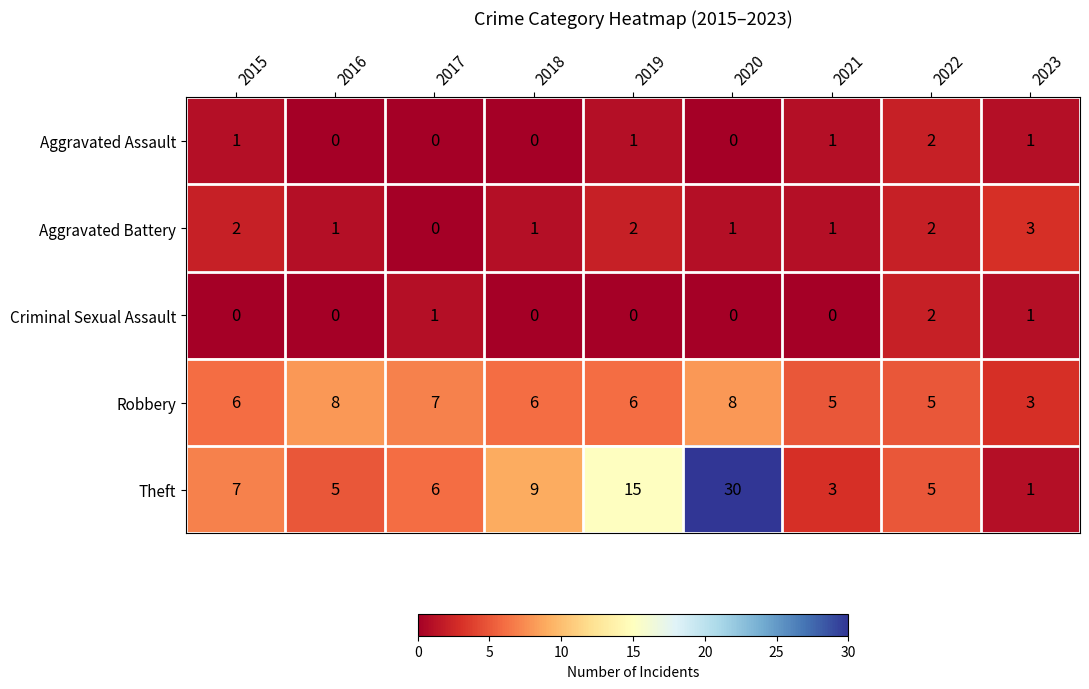

At 2015, list the series in order from smallest to largest.

Criminal Sexual Assault, Aggravated Assault, Aggravated Battery, Robbery, Theft